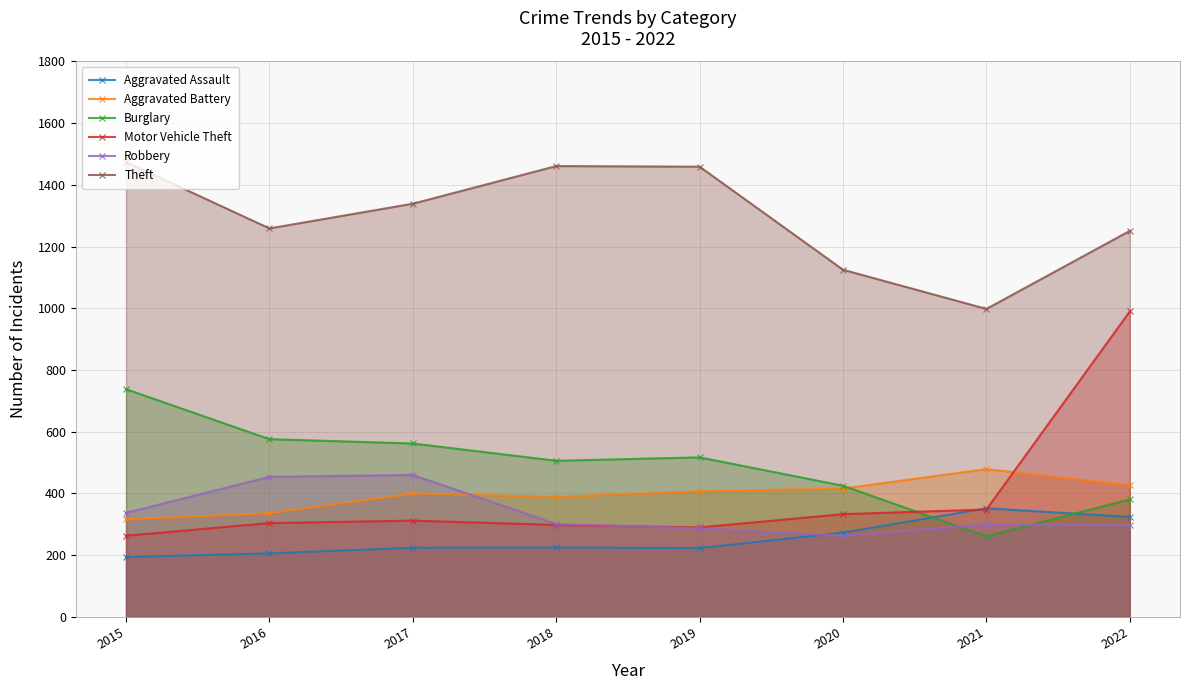

What is the sum of the Motor Vehicle Theft values at 2016 and 2022?

1294